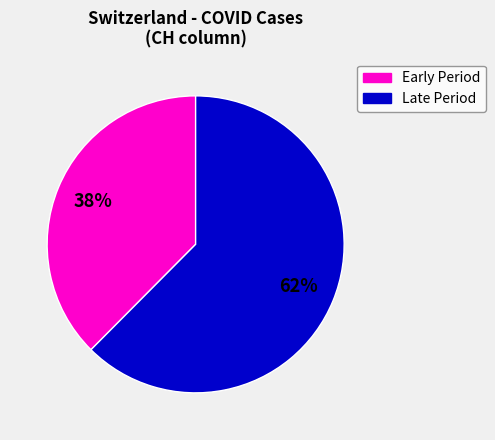

Is there any slice that represents more than half of the pie?

Yes